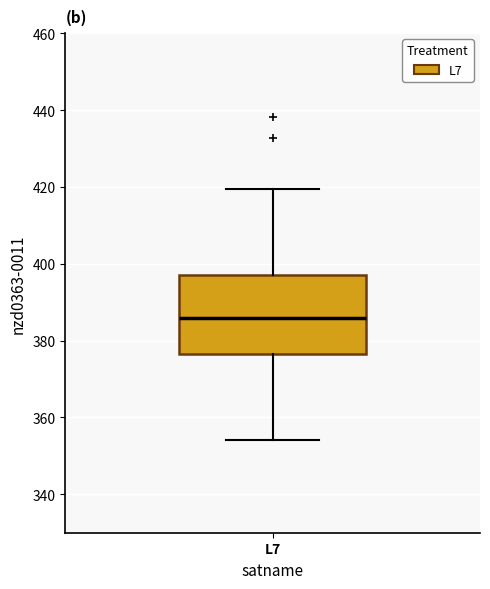

Where is the upper edge of the box for L7 on the y-axis? The values are not printed on the chart, so give them approximately, as read against the axis.

398